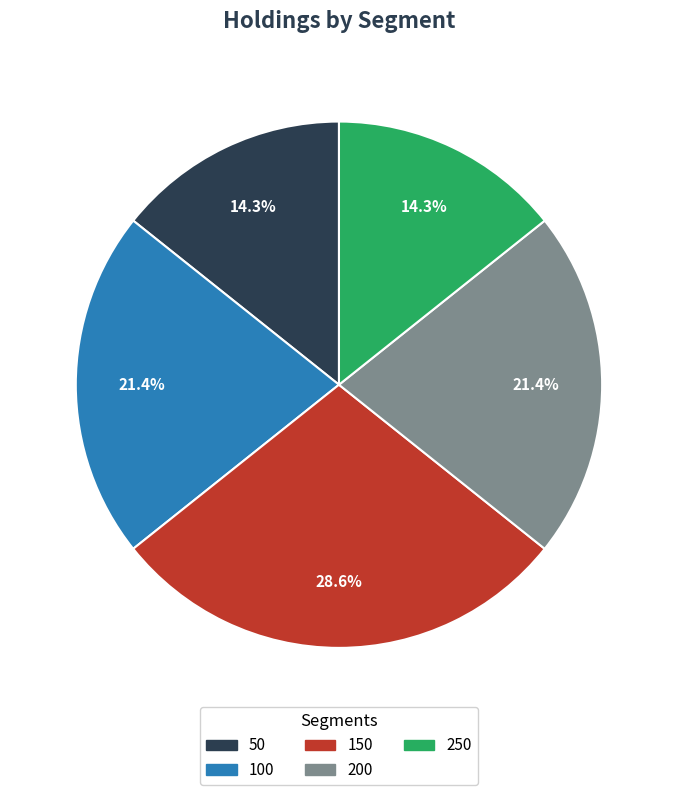

Which category has the biggest portion of the pie?

150